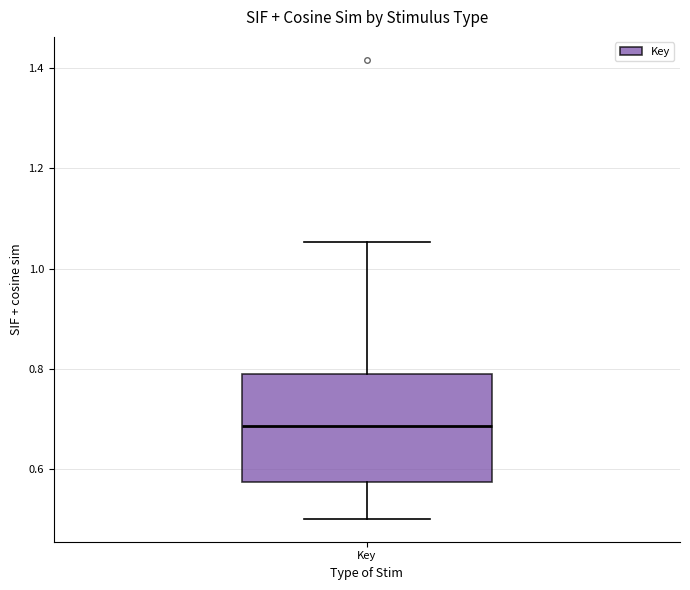

Where does the upper whisker of the box for Key end on the y-axis? The values are not printed on the chart, so give them approximately, as read against the axis.

1.06